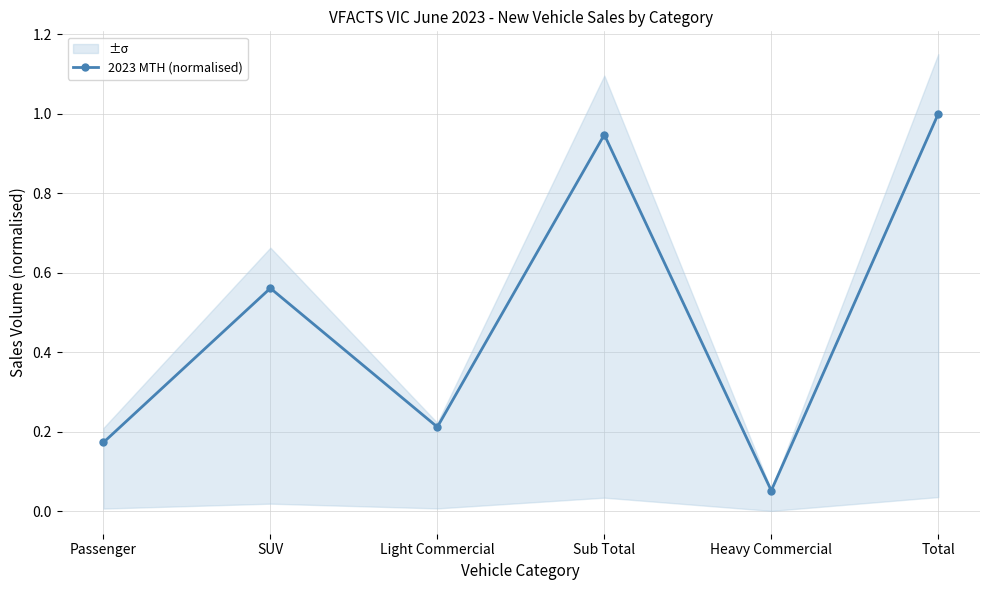

Reading left to right, list all the values displayed in this chart.

Passenger=0.2	SUV=0.6	Light Commercial=0.2	Sub Total=0.9	Heavy Commercial=0.1	Total=1.0